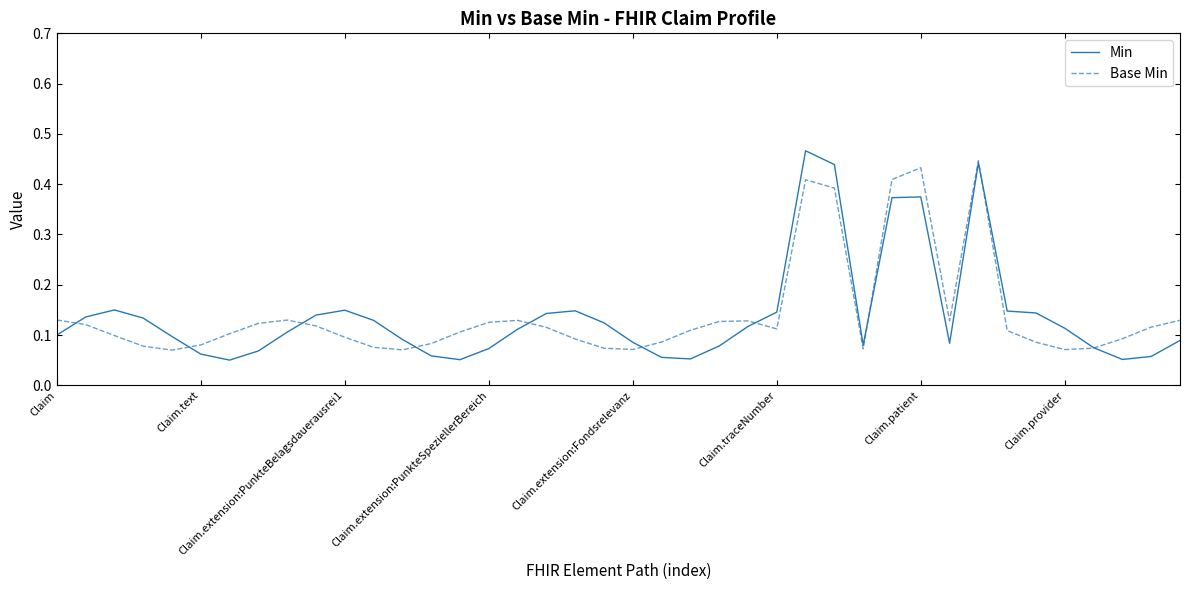

What is the highest value of the Base Min series?

0.4